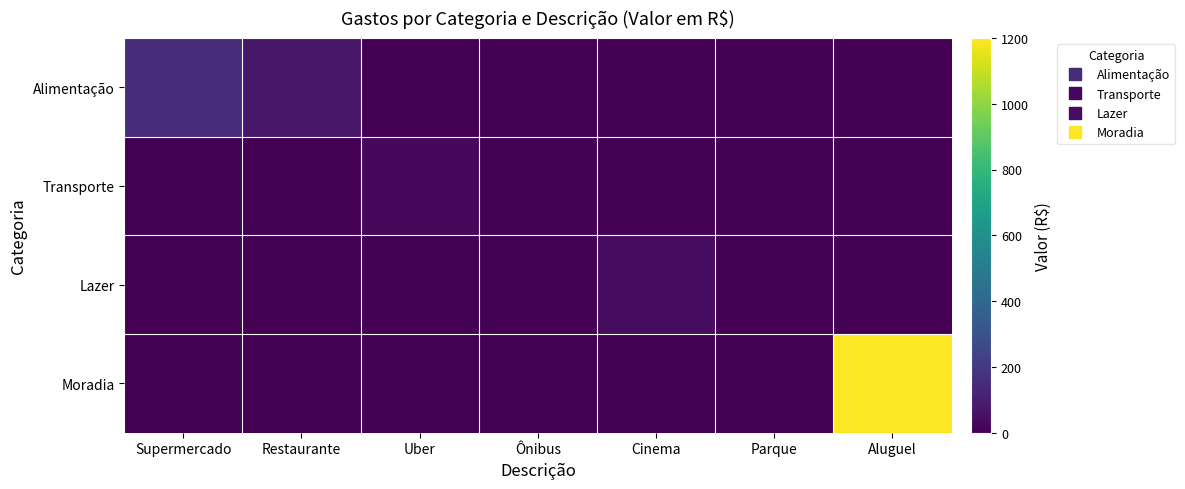

How many distinct data groups are displayed?

4